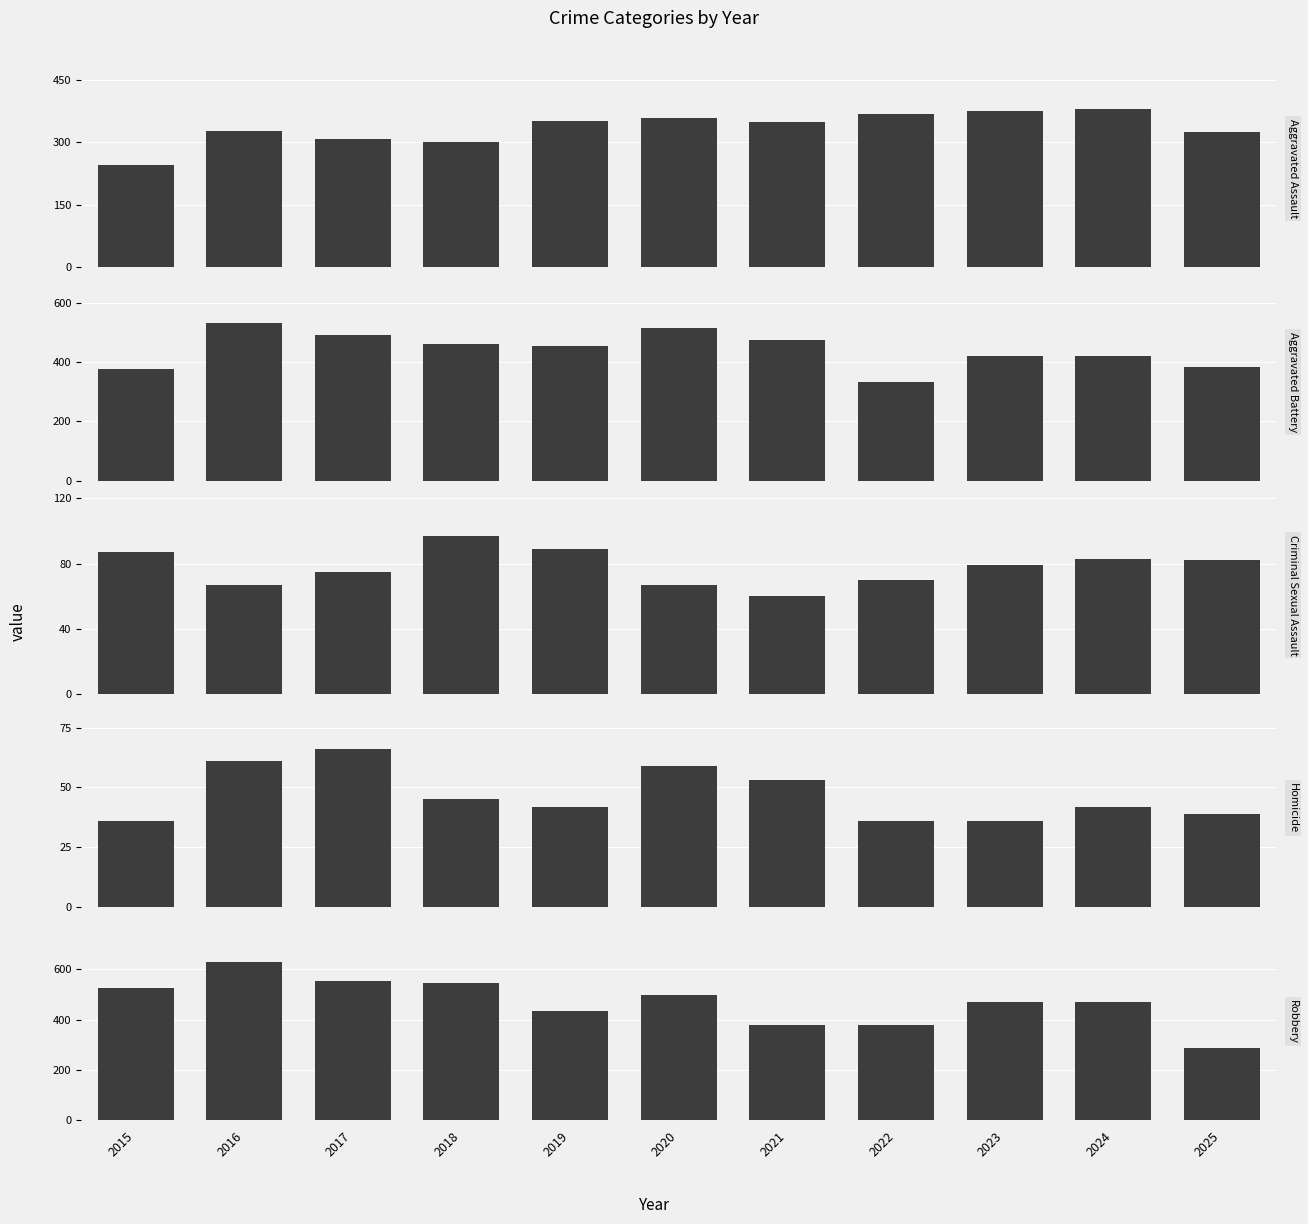

At which label does Robbery first exceed 472?

2015